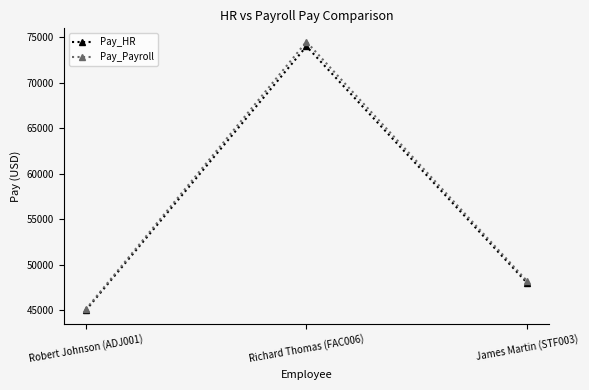

Reading left to right, extract all data points from this chart.

Pay_HR: 45000	74000	48000
Pay_Payroll: 45100	74500	48200